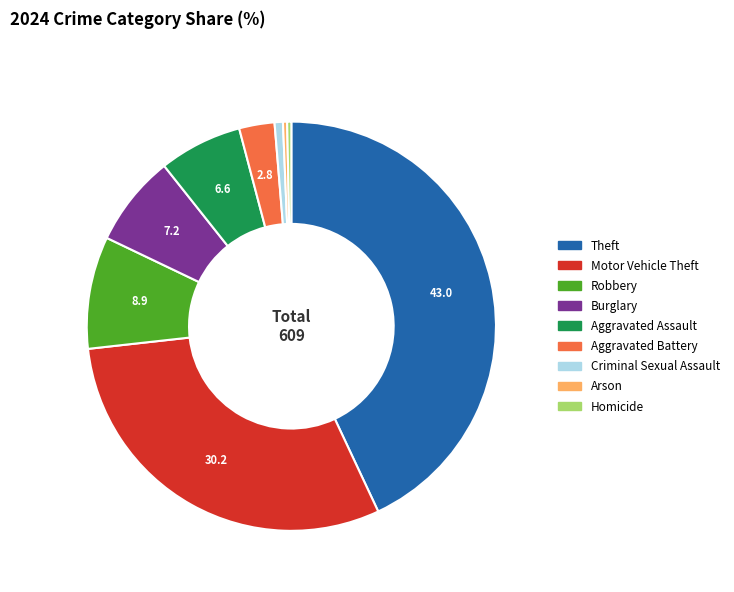

Is the sum of Homicide and Aggravated Battery greater than half?

No